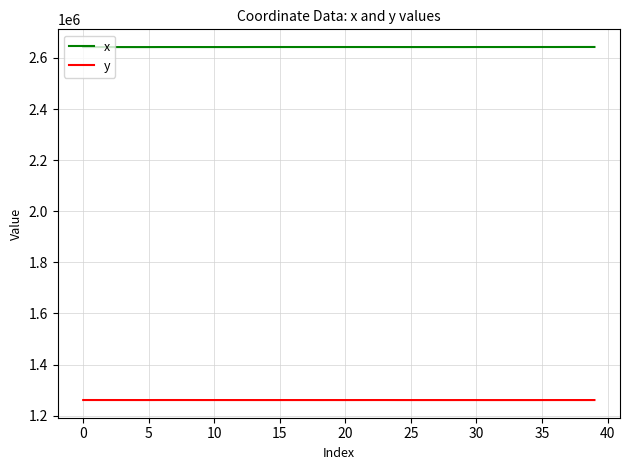

What are all the series names shown in the legend?

x, y